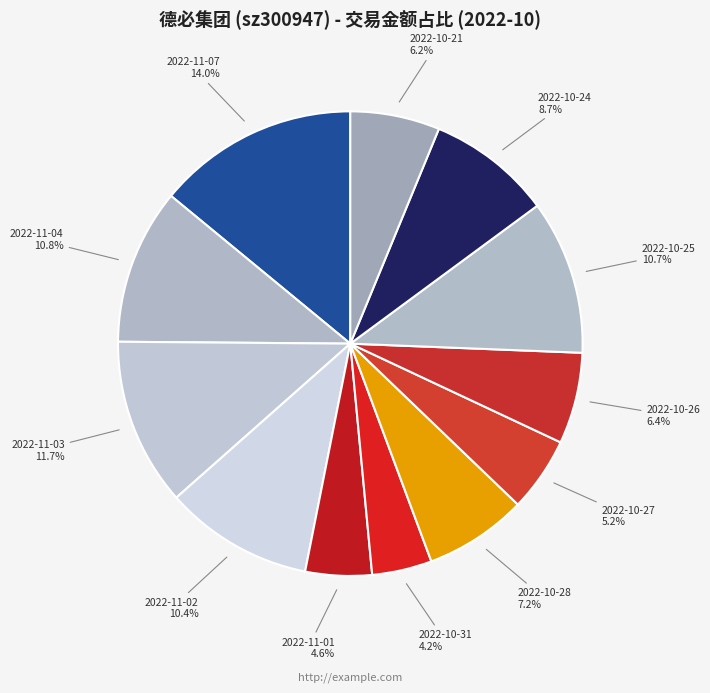

How many segments does this pie chart have?

12